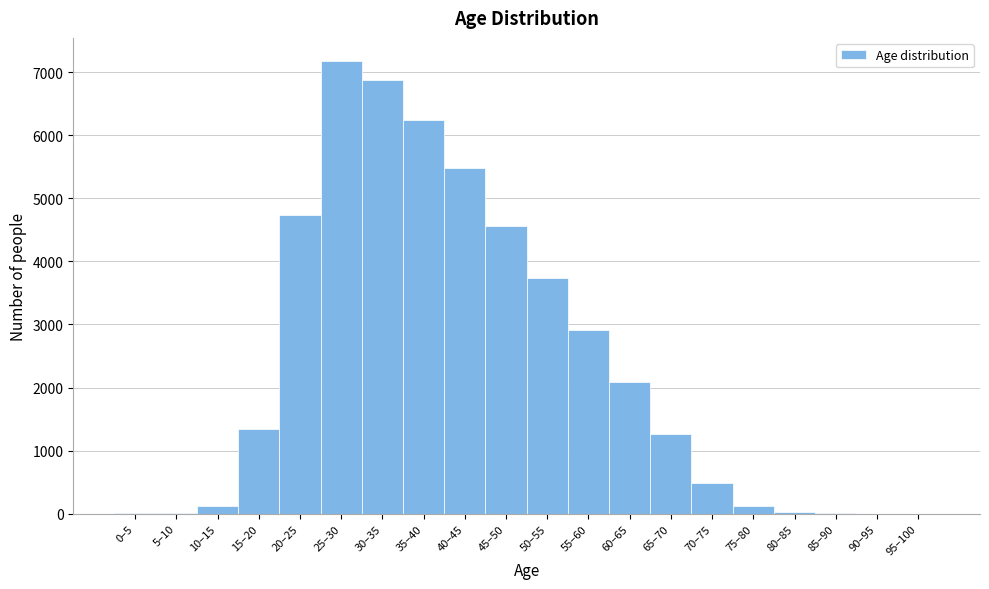

What is the change in value from 15–20 to 25–30?

+5841